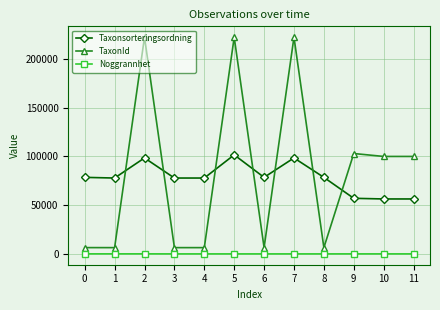

Is the value of TaxonId at 8 greater than the value of Taxonsorteringsordning at 7?

No